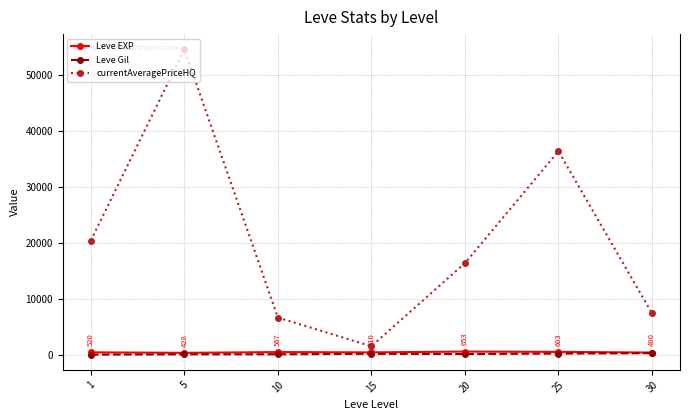

How many distinct data groups are displayed?

3